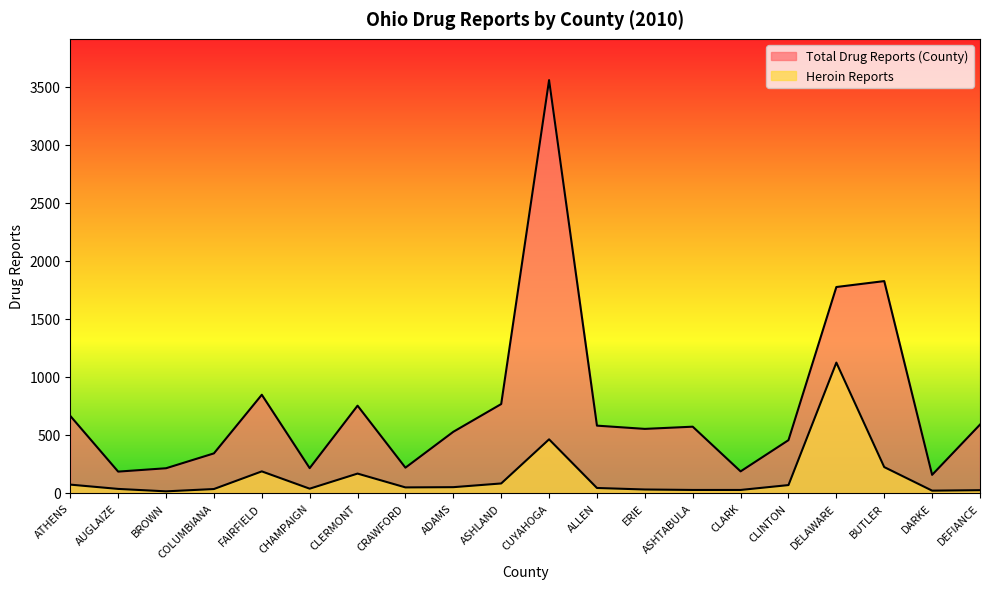

Is it true that Total Drug Reports (County) equals 766 at ASHLAND?

True